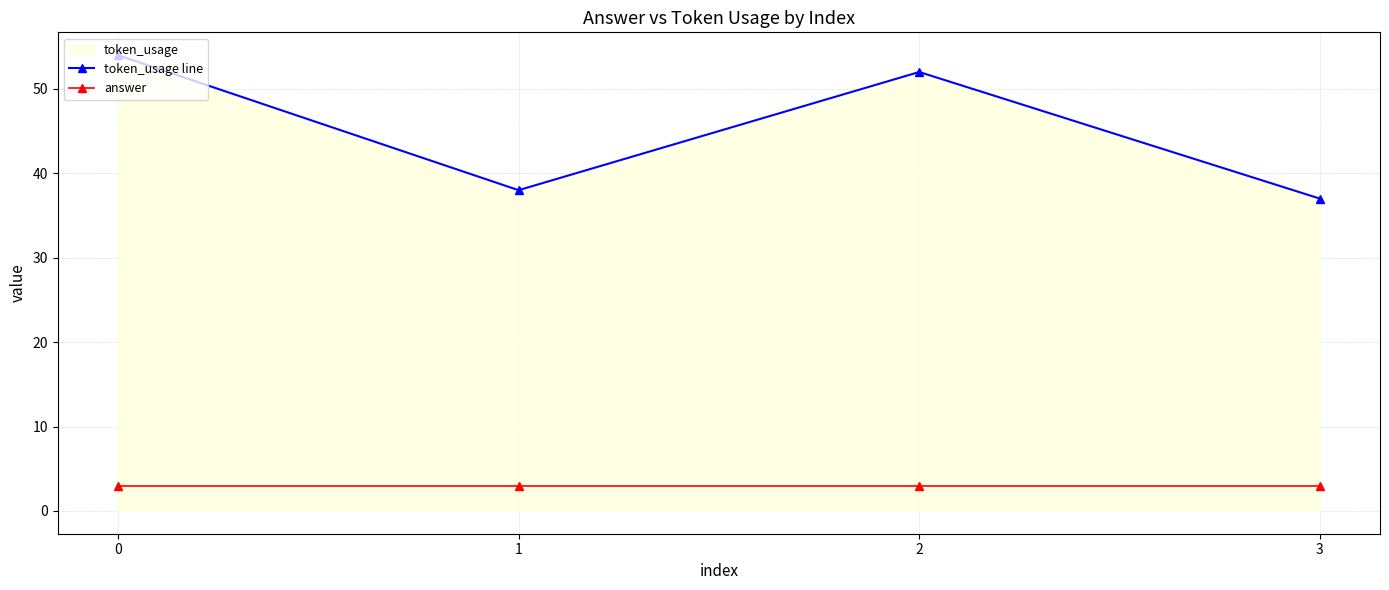

What is the total value across all series at 3?

40